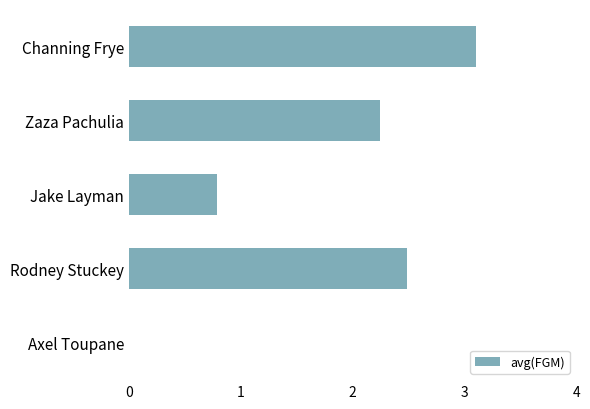

What is the sum of all values?

8.6